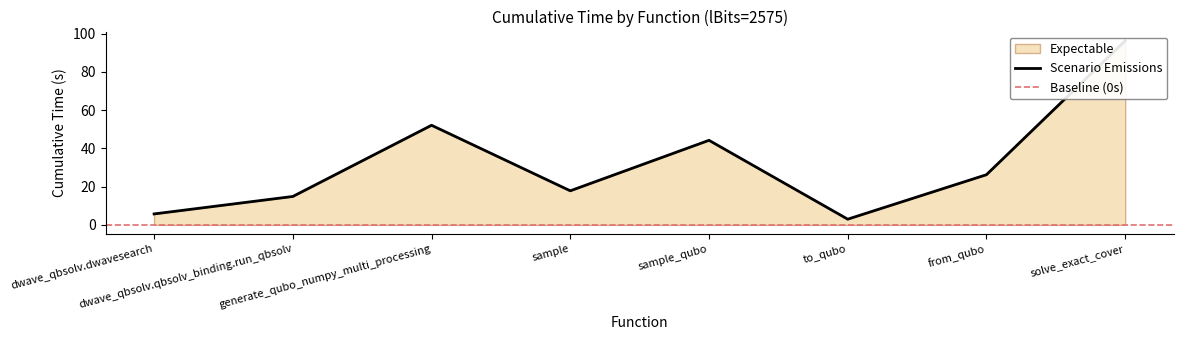

Reading left to right, list all the values displayed in this chart.

5.7	14.8	52.1	17.8	44.2	3.0	26.2	96.3